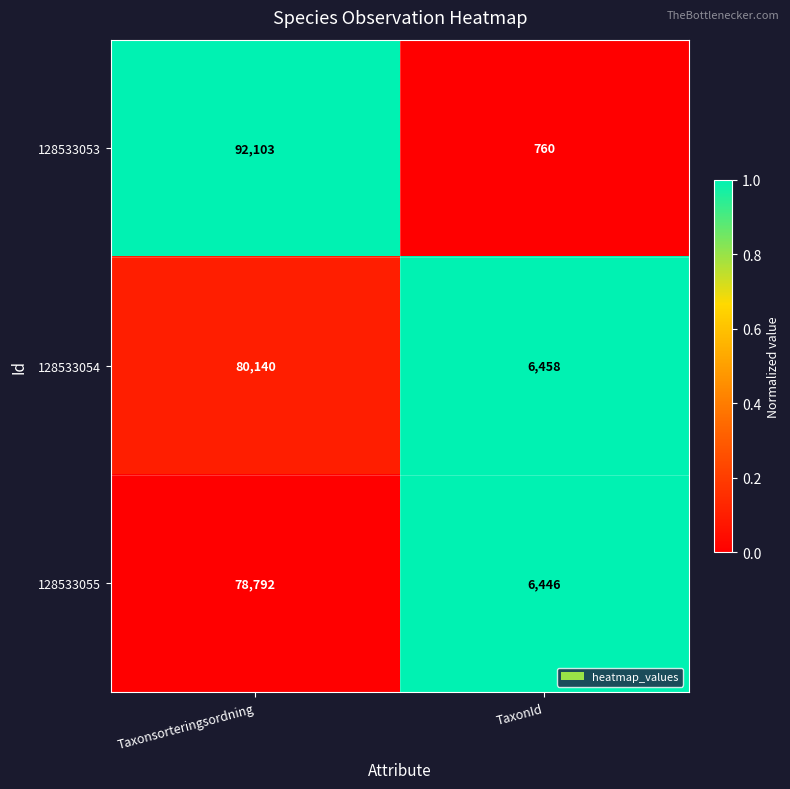

How many distinct data groups are displayed?

3